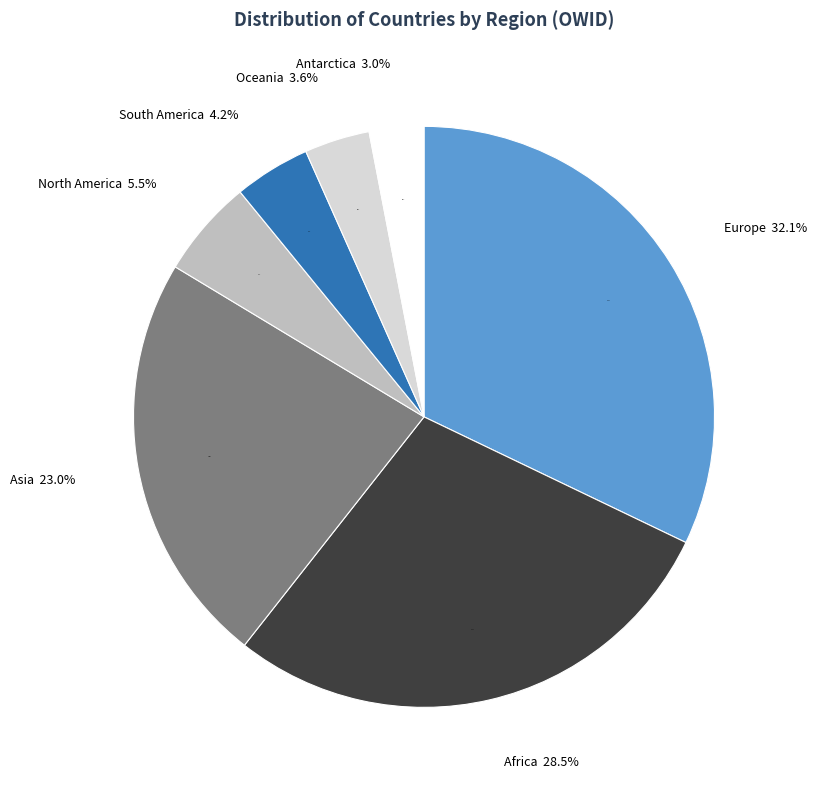

How many slices are in this pie chart?

7